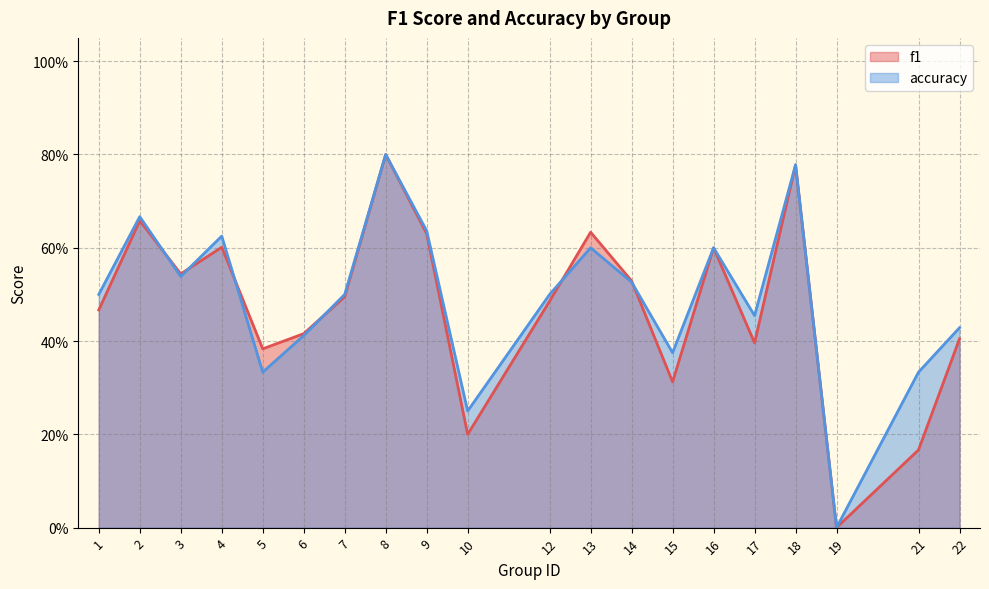

What is the greatest value displayed?

0.8